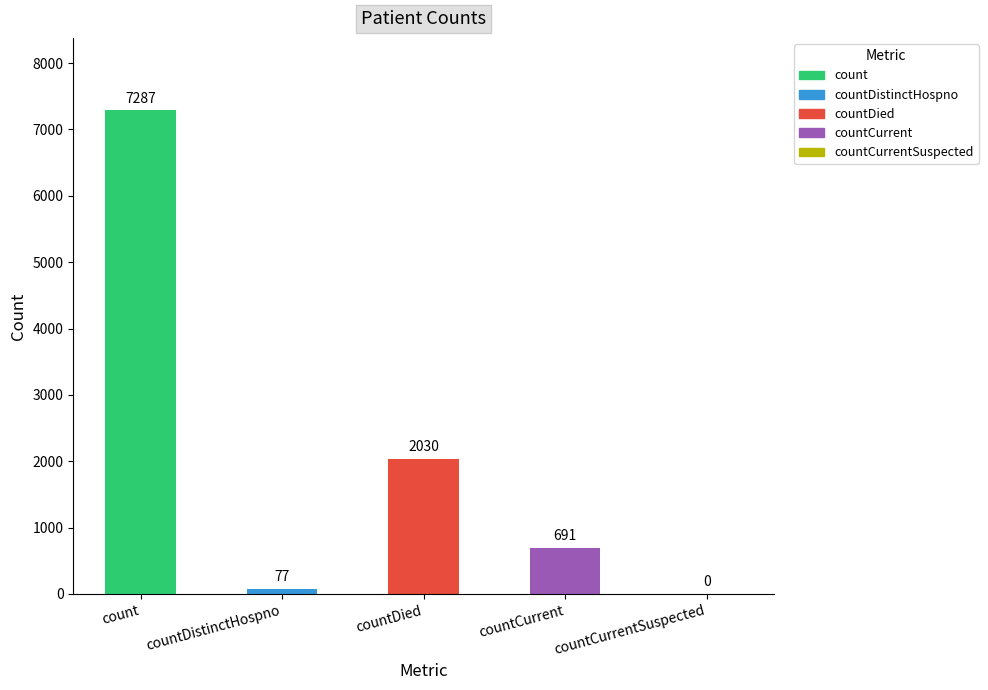

True or false: the data shows 957 at countCurrent.

False